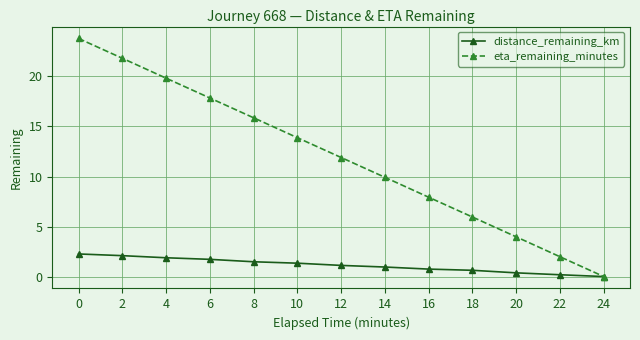

What is the value of the eta_remaining_minutes point at the 10th from the left?

6.0